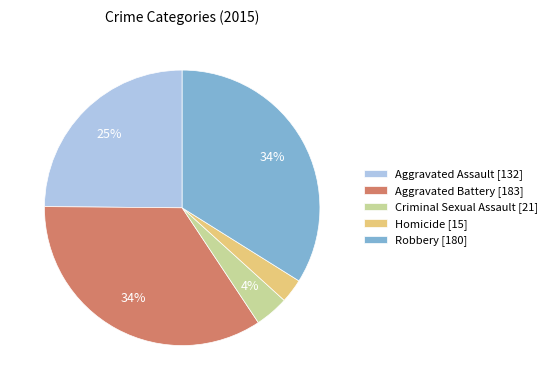

Count the number of slices in the pie.

5